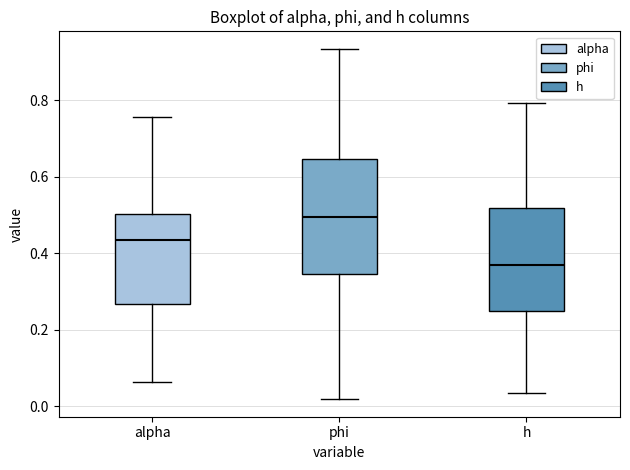

Which box has the lowest median line?

h